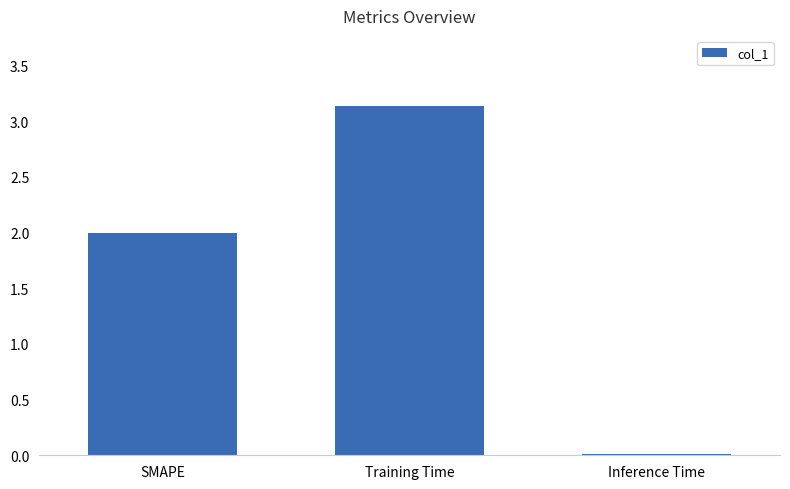

Which has a higher value, Inference Time or SMAPE?

SMAPE